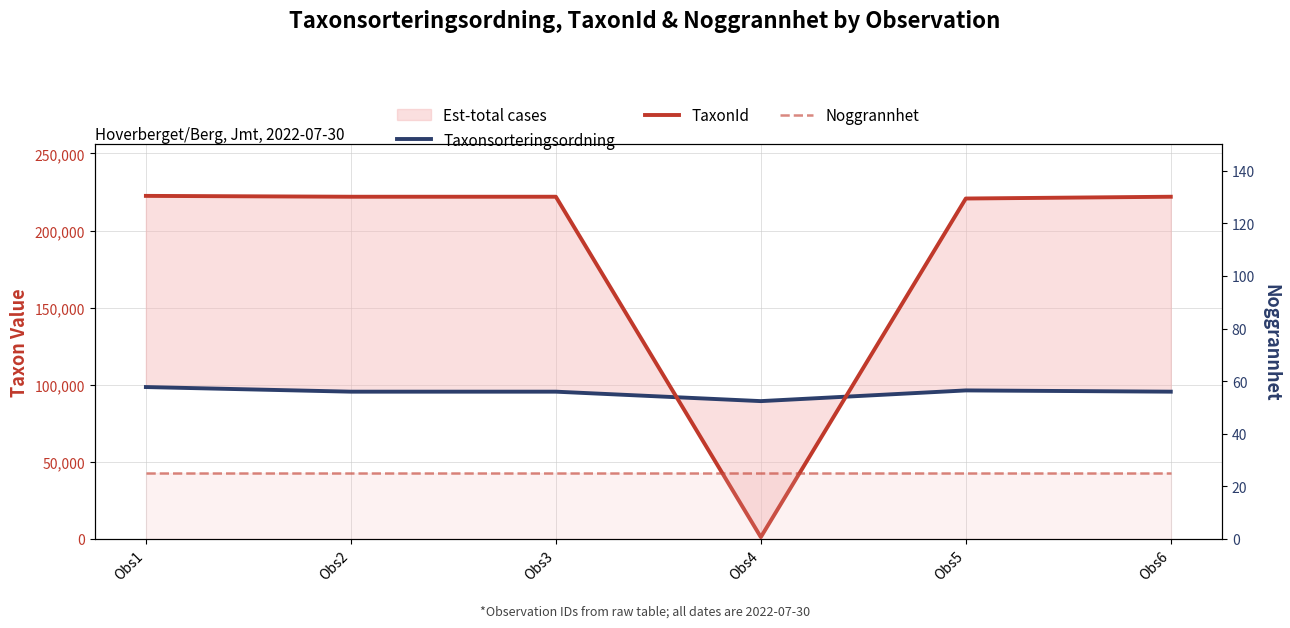

List the labels in order of Taxonsorteringsordning value, smallest first.

Obs4, Obs2, Obs3, Obs6, Obs5, Obs1